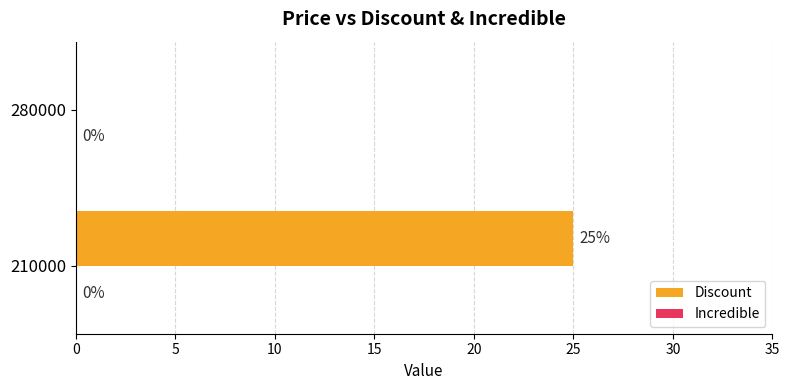

Reading bottom to top, list all the values displayed in this chart.

210000=25	280000=0